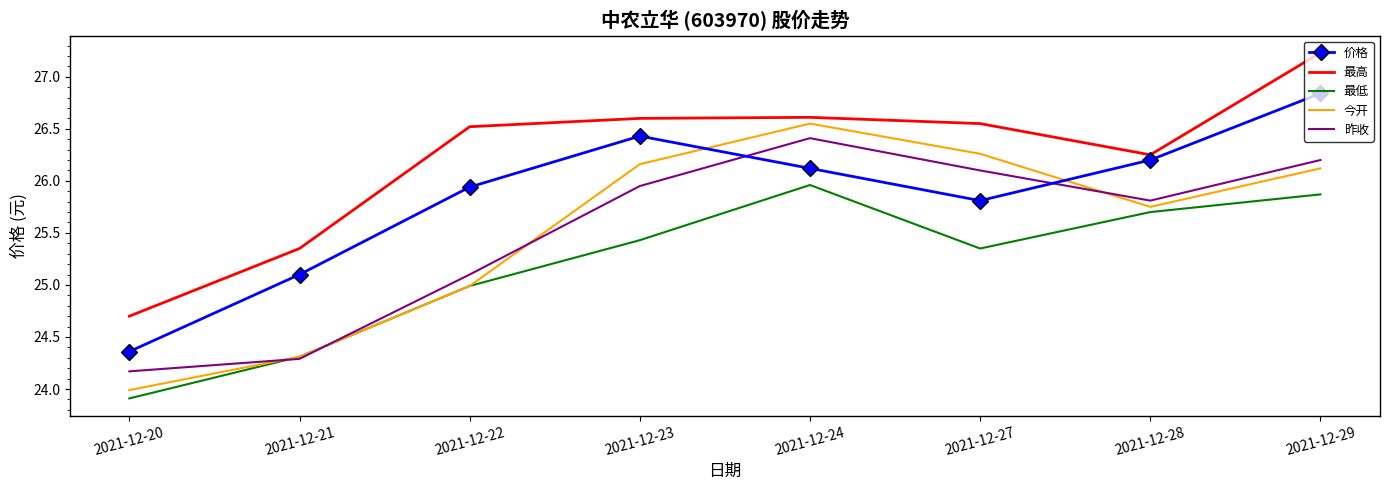

At which category does the chart reach its minimum across all series?

2021-12-20